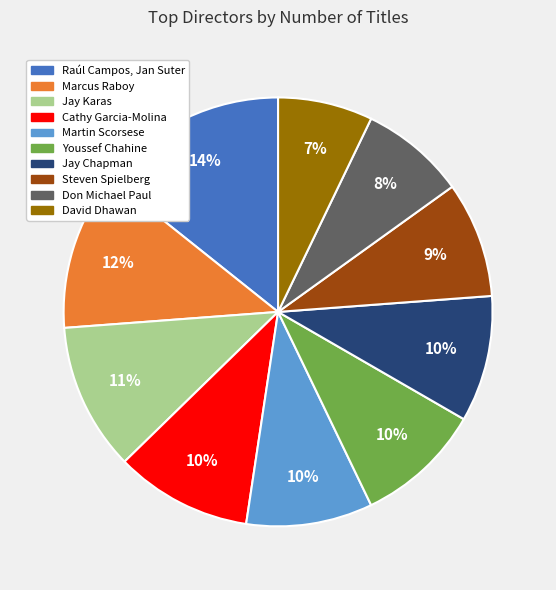

Do Martin Scorsese and Jay Karas together represent more than half of the pie?

No